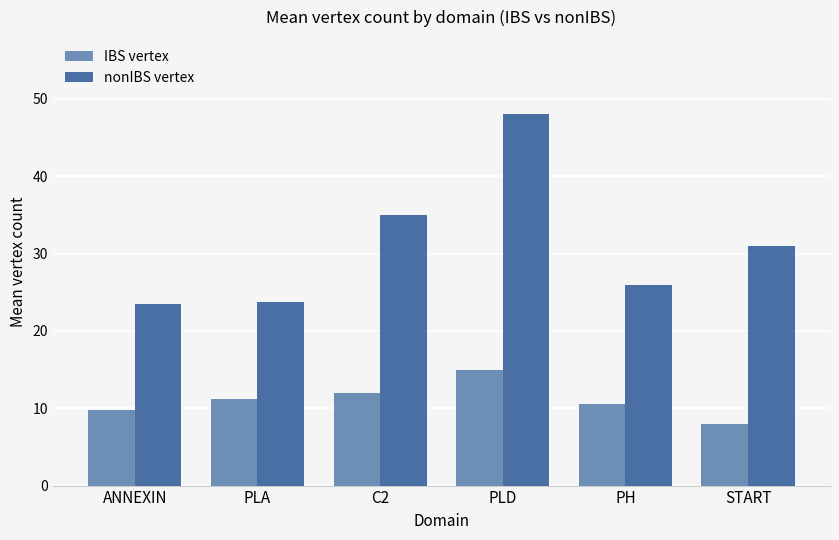

The value of nonIBS vertex at START is 31.0. True or false?

True